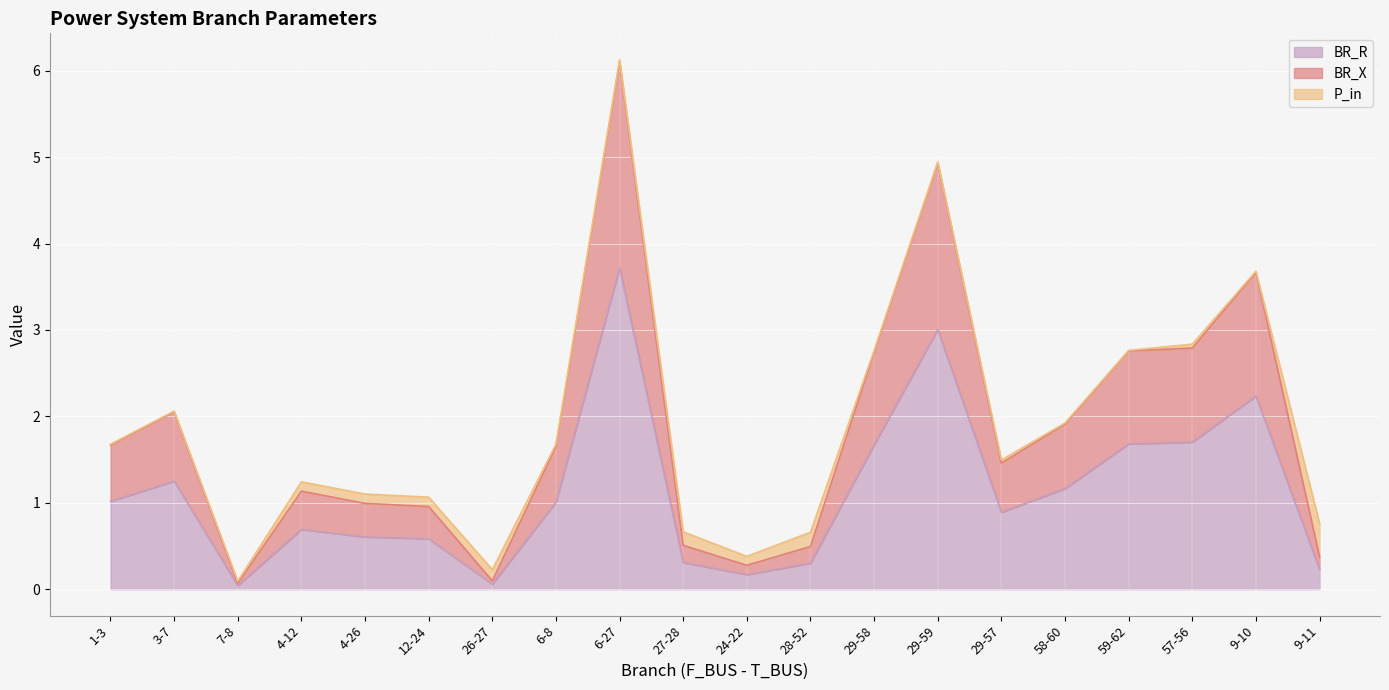

True or false: BR_X and BR_R cross at least once.

False